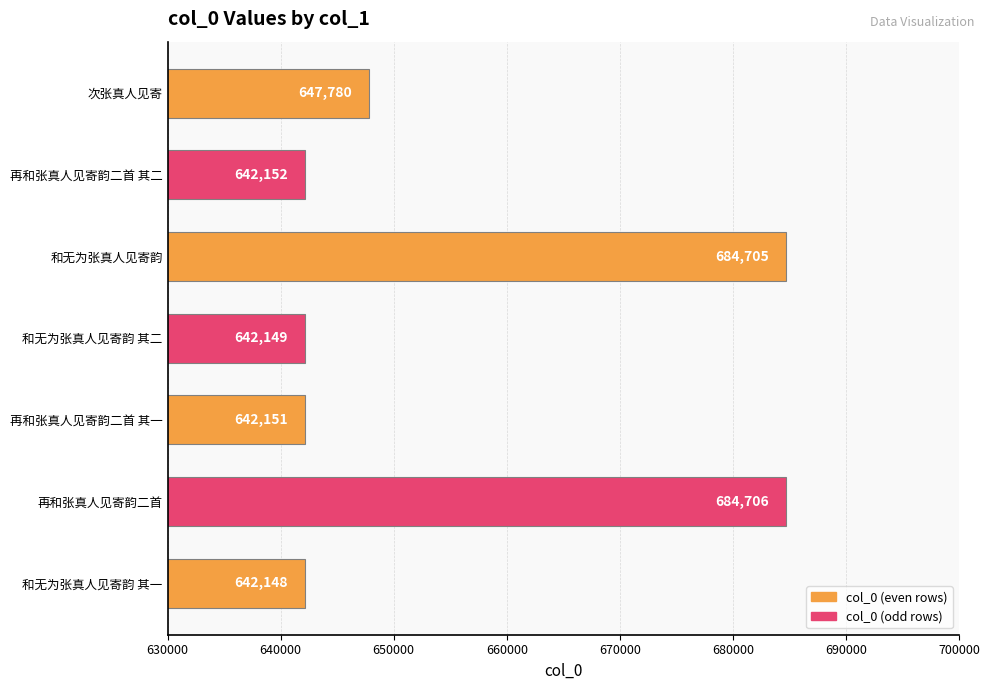

Approximately how many times larger is the value at 再和张真人见寄韵二首 compared to 次张真人见寄?

1.1